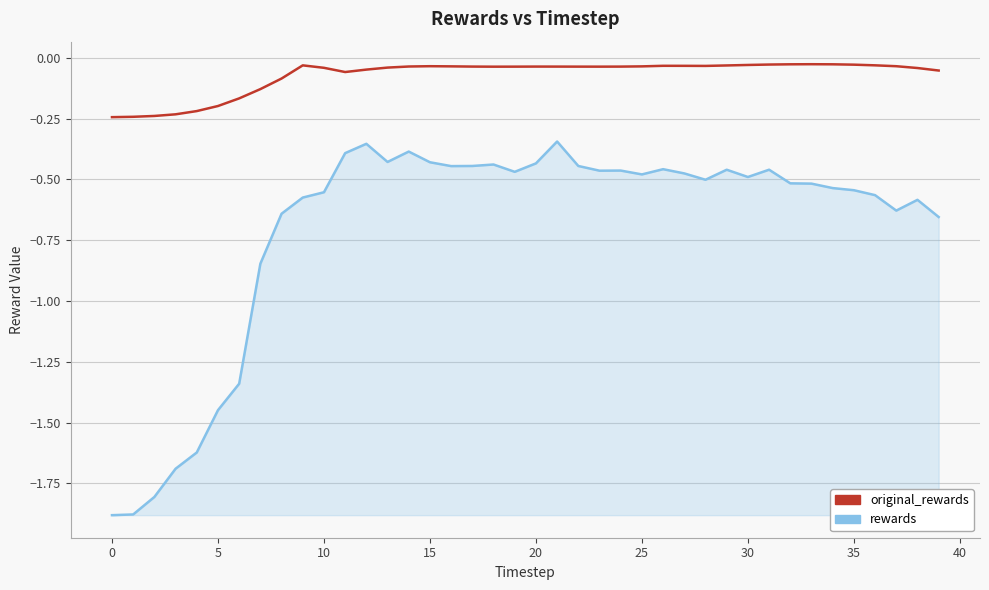

What are all the series names shown in the legend?

original_rewards, rewards